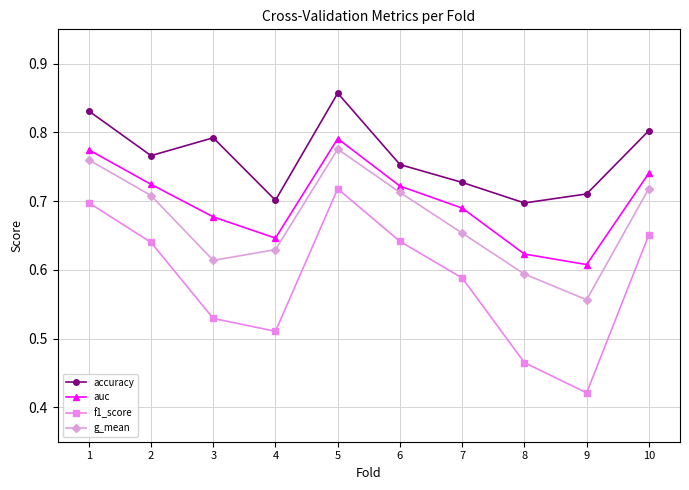

Which category has the lowest value in the f1_score series?

9